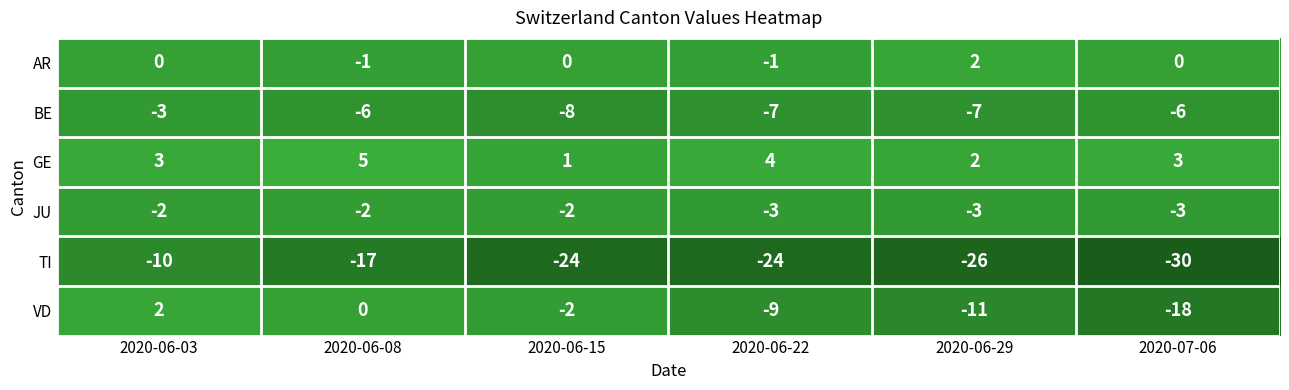

Which category has the lowest value across all series?

2020-07-06